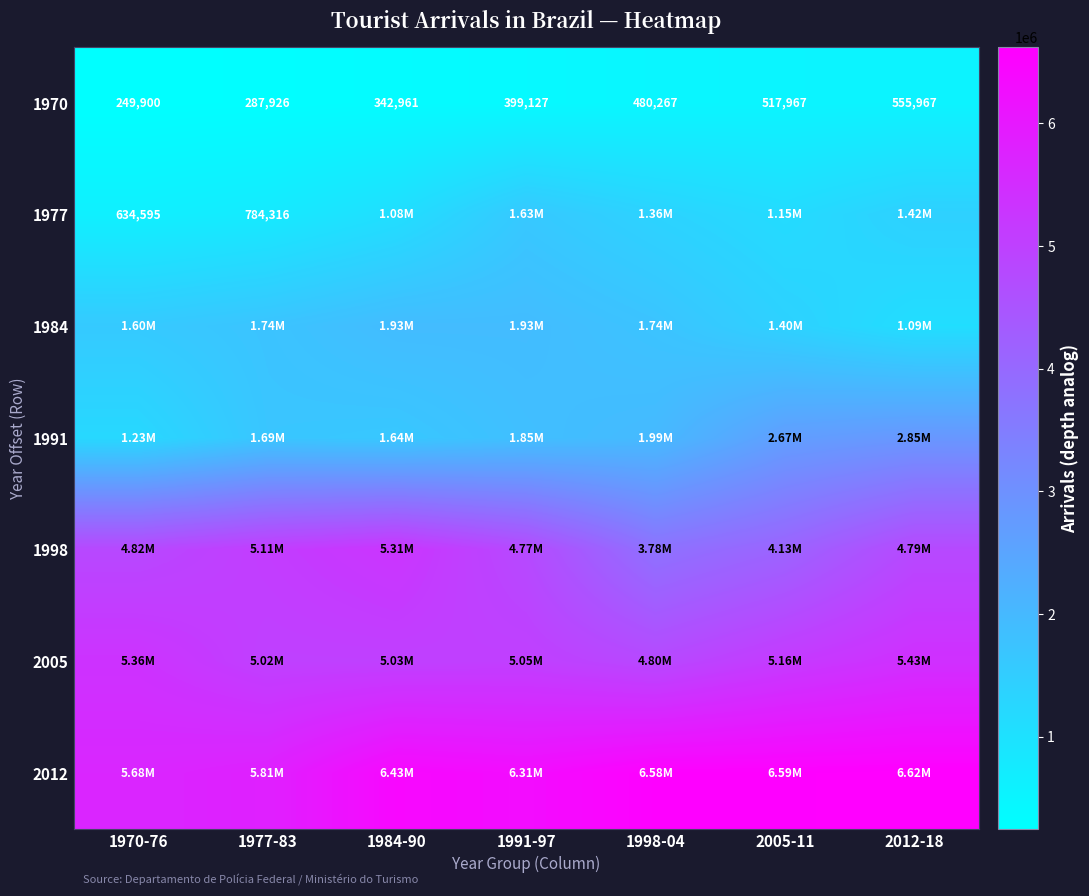

Is the value of 1984 at 1977-83 greater than the value of 2012 at 1970-76?

No